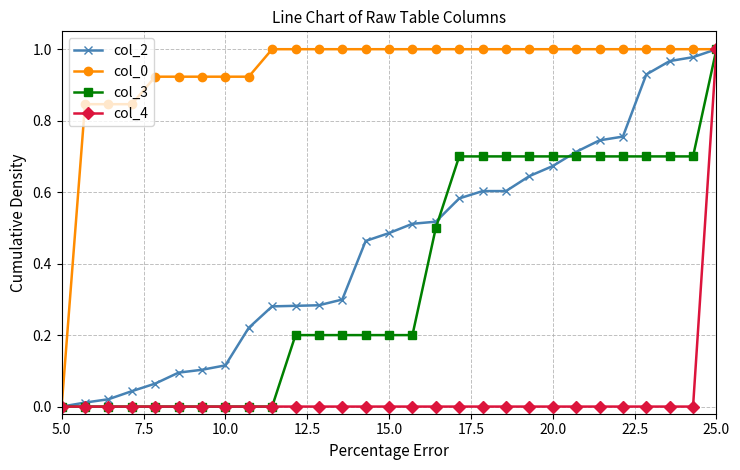

How many categories are shown in the chart?

29